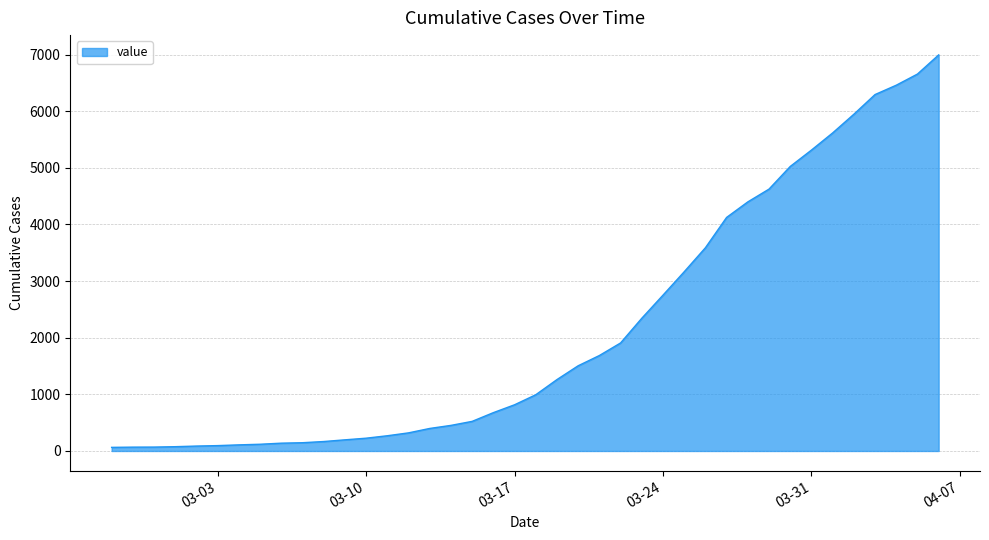

What is the difference between the maximum and minimum values?

6931